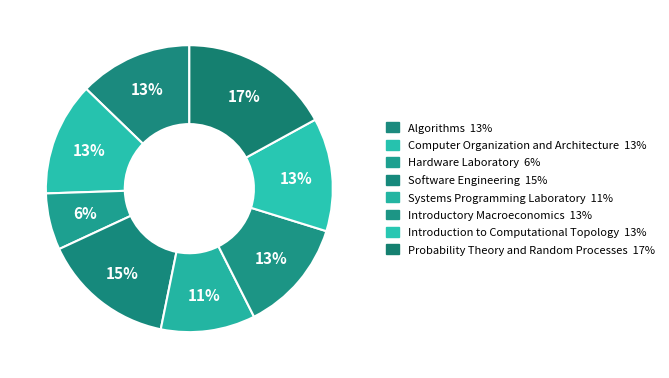

Count the number of slices in the pie.

8